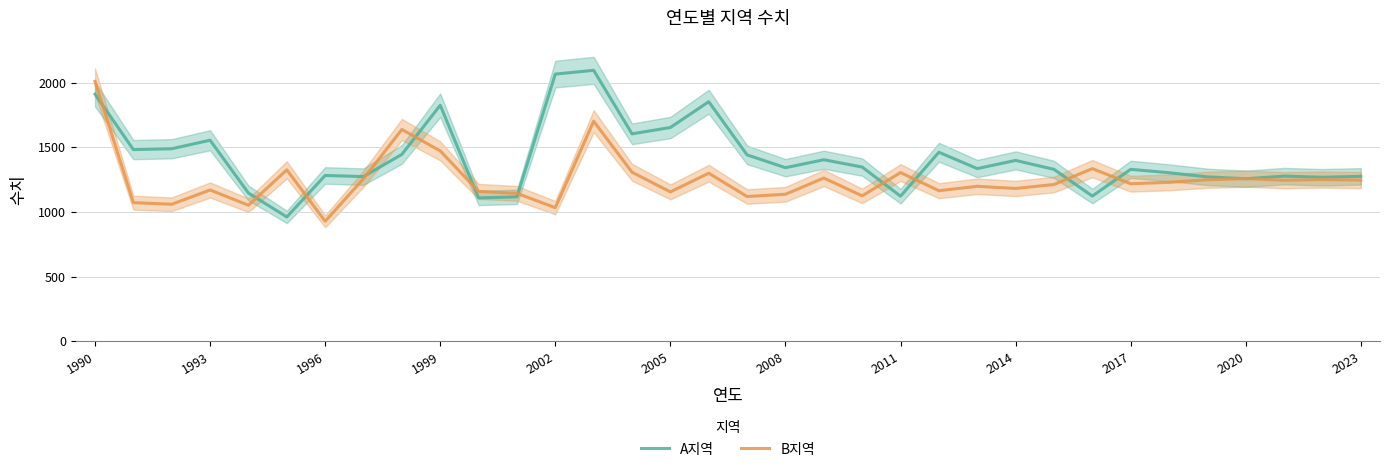

What is the difference between the maximum and minimum values in the A지역 series?

1133.2